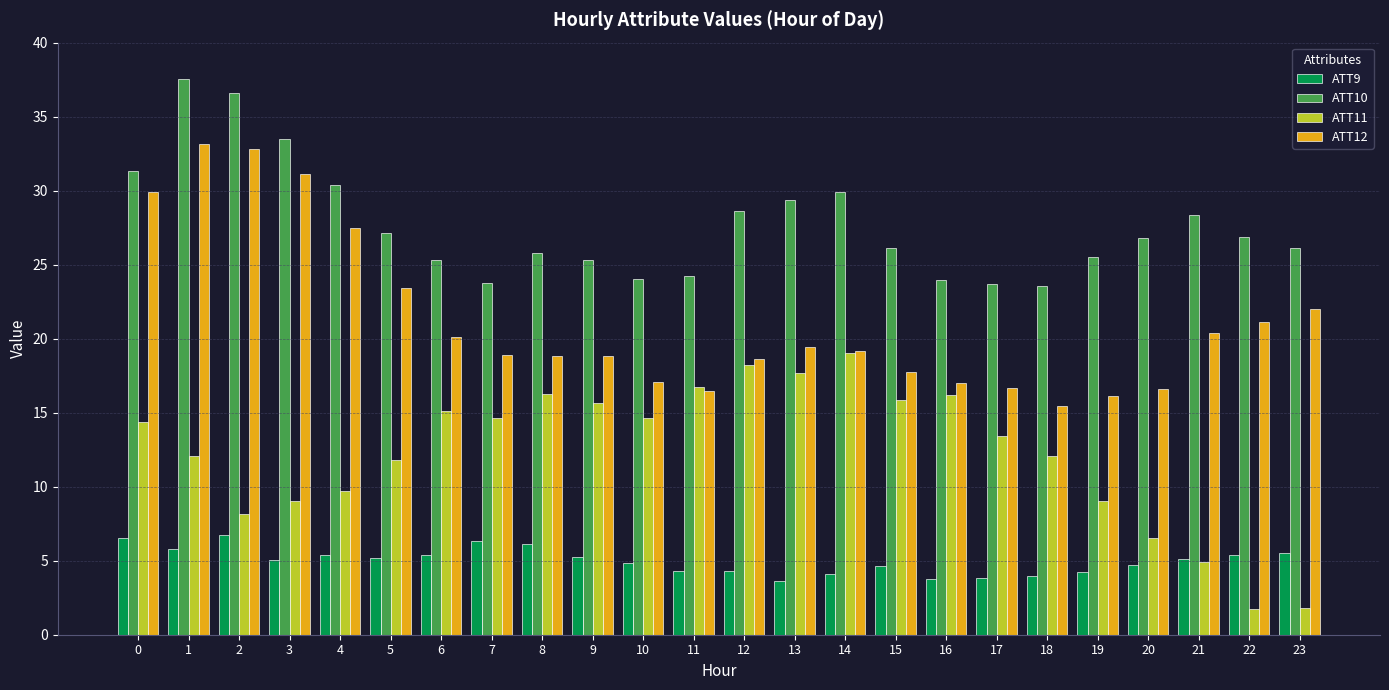

At how many categories does at least one series exceed 35?

2